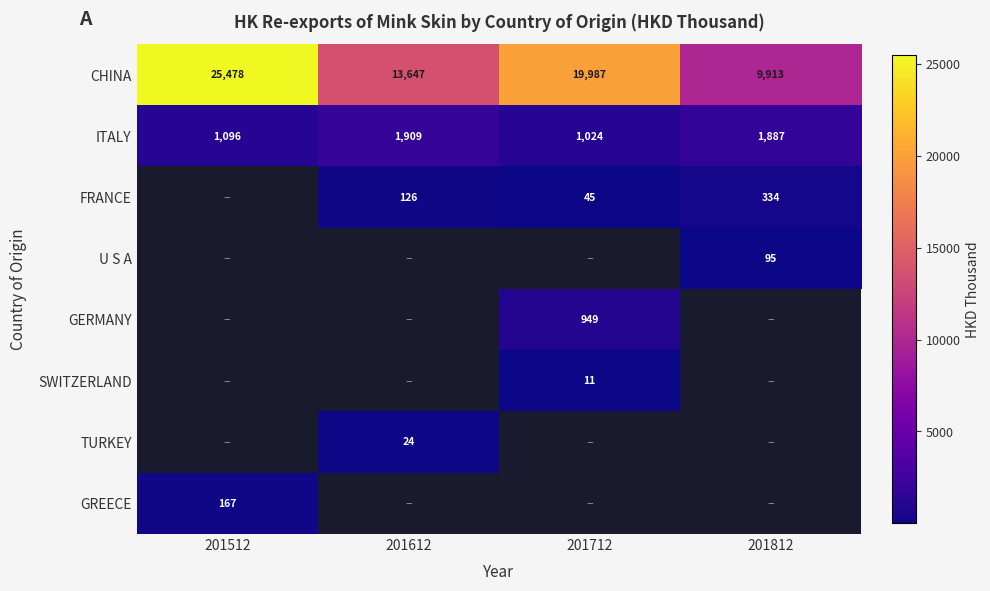

How many values in the CHINA series are below 19987?

2